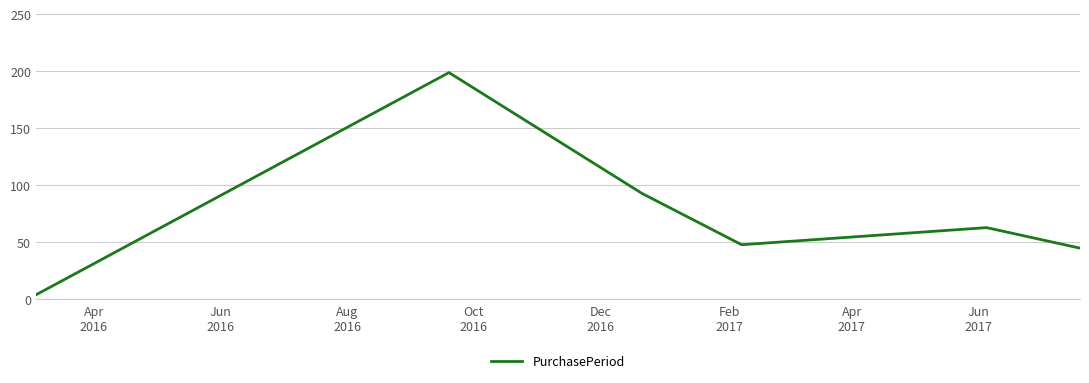

What is the greatest value displayed?

199